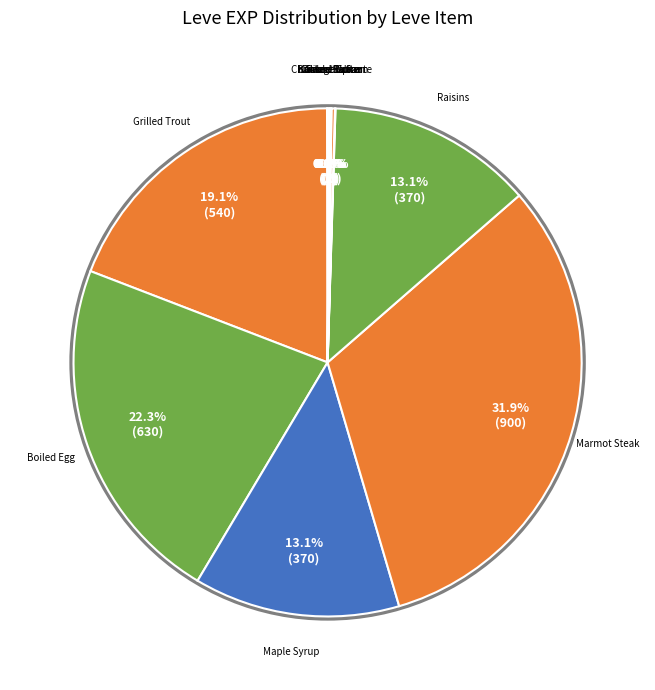

To the nearest percent, what is the difference between the largest and smallest slice percentages?

32%